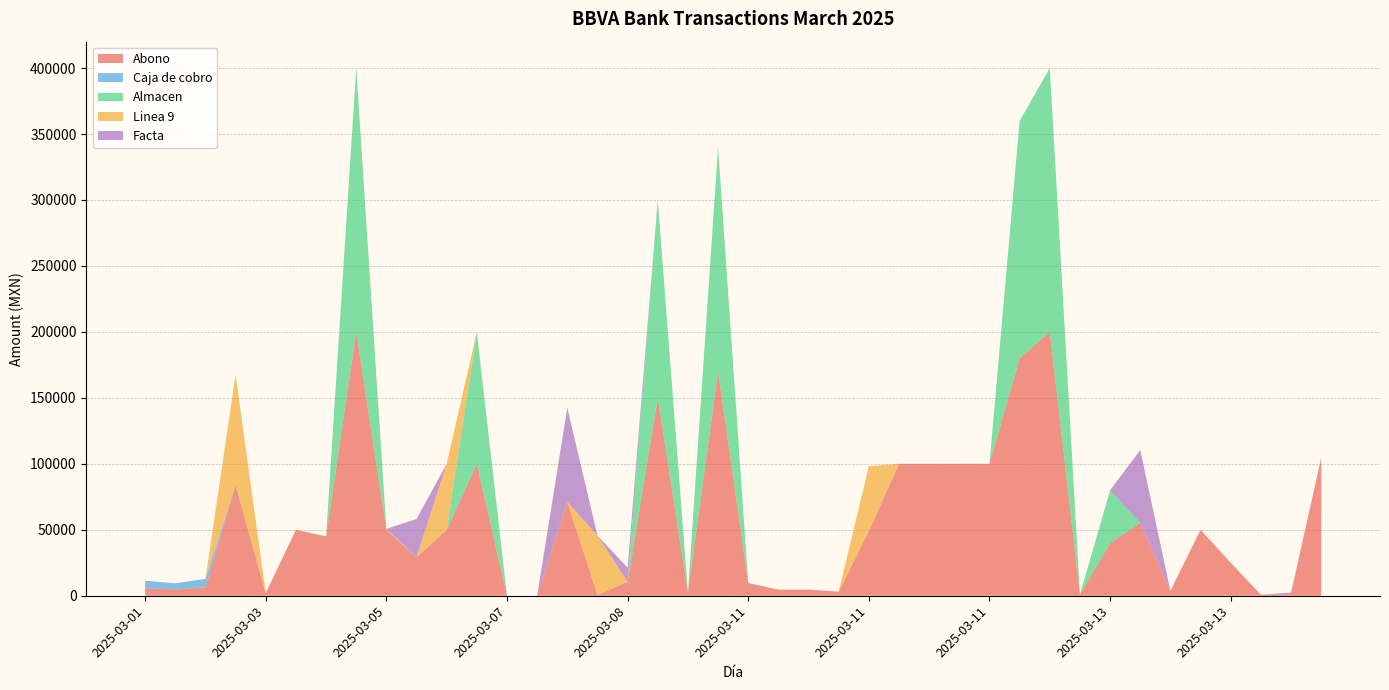

Reading right to left, list all the values displayed in this chart.

Abono: 2025-03-14=104650.0	2025-03-14=1200.0	2025-03-14=809.0	2025-03-13=25000.0	2025-03-13=50000.0	2025-03-13=3786.0	2025-03-13=55200.0	2025-03-13=40000.0	2025-03-12=940.0	2025-03-12=200000.0	2025-03-12=180000.0	2025-03-11=100000.0	2025-03-11=100000.0	2025-03-11=100000.0	2025-03-11=100000.0	2025-03-11=49111.0	2025-03-11=3100.4	2025-03-11=4629.1	2025-03-11=4629.1	2025-03-11=9675.0	2025-03-10=170000.0	2025-03-10=2537.0	2025-03-10=150000.0	2025-03-08=10650.0	2025-03-07=500.0	2025-03-07=71250.0	2025-03-07=0.0	2025-03-07=0.0	2025-03-06=100000.0	2025-03-06=50000.0	2025-03-05=29100.0	2025-03-05=50000.0	2025-03-04=200000.0	2025-03-04=45000.0	2025-03-04=50000.0	2025-03-03=2000.0	2025-03-01=83800.0	2025-03-01=6411.0	2025-03-01=4721.0	2025-03-01=5696.0
Caja de cobro: 2025-03-14=0.0	2025-03-14=0.0	2025-03-14=0.0	2025-03-13=0.0	2025-03-13=0.0	2025-03-13=0.0	2025-03-13=0.0	2025-03-13=0.0	2025-03-12=0.0	2025-03-12=0.0	2025-03-12=0.0	2025-03-11=0.0	2025-03-11=0.0	2025-03-11=0.0	2025-03-11=0.0	2025-03-11=0.0	2025-03-11=0.0	2025-03-11=0.0	2025-03-11=0.0	2025-03-11=0.0	2025-03-10=0.0	2025-03-10=0.0	2025-03-10=0.0	2025-03-08=0.0	2025-03-07=0.0	2025-03-07=0.0	2025-03-07=0.0	2025-03-07=0.0	2025-03-06=0.0	2025-03-06=0.0	2025-03-05=0.0	2025-03-05=0.0	2025-03-04=0.0	2025-03-04=0.0	2025-03-04=0.0	2025-03-03=0.0	2025-03-01=0.0	2025-03-01=6411.0	2025-03-01=4721.0	2025-03-01=5696.0
Almacen: 2025-03-14=0.0	2025-03-14=0.0	2025-03-14=0.0	2025-03-13=0.0	2025-03-13=0.0	2025-03-13=0.0	2025-03-13=0.0	2025-03-13=40000.0	2025-03-12=0.0	2025-03-12=200000.0	2025-03-12=180000.0	2025-03-11=0.0	2025-03-11=0.0	2025-03-11=0.0	2025-03-11=0.0	2025-03-11=0.0	2025-03-11=0.0	2025-03-11=0.0	2025-03-11=0.0	2025-03-11=0.0	2025-03-10=170000.0	2025-03-10=0.0	2025-03-10=150000.0	2025-03-08=0.0	2025-03-07=0.0	2025-03-07=0.0	2025-03-07=0.0	2025-03-07=0.0	2025-03-06=100000.0	2025-03-06=0.0	2025-03-05=0.0	2025-03-05=0.0	2025-03-04=200000.0	2025-03-04=0.0	2025-03-04=0.0	2025-03-03=0.0	2025-03-01=0.0	2025-03-01=0.0	2025-03-01=0.0	2025-03-01=0.0
Linea 9: 2025-03-14=0.0	2025-03-14=0.0	2025-03-14=0.0	2025-03-13=0.0	2025-03-13=0.0	2025-03-13=0.0	2025-03-13=0.0	2025-03-13=0.0	2025-03-12=0.0	2025-03-12=0.0	2025-03-12=0.0	2025-03-11=0.0	2025-03-11=0.0	2025-03-11=0.0	2025-03-11=0.0	2025-03-11=49111.0	2025-03-11=0.0	2025-03-11=0.0	2025-03-11=0.0	2025-03-11=0.0	2025-03-10=0.0	2025-03-10=0.0	2025-03-10=0.0	2025-03-08=0.0	2025-03-07=45052.4	2025-03-07=0.0	2025-03-07=0.0	2025-03-07=0.0	2025-03-06=0.0	2025-03-06=50000.0	2025-03-05=0.0	2025-03-05=720.0	2025-03-04=0.0	2025-03-04=0.0	2025-03-04=0.0	2025-03-03=0.0	2025-03-01=83800.0	2025-03-01=0.0	2025-03-01=0.0	2025-03-01=0.0
Facta: 2025-03-14=0.0	2025-03-14=1200.0	2025-03-14=0.0	2025-03-13=0.0	2025-03-13=0.0	2025-03-13=0.0	2025-03-13=55200.0	2025-03-13=0.0	2025-03-12=0.0	2025-03-12=0.0	2025-03-12=0.0	2025-03-11=0.0	2025-03-11=0.0	2025-03-11=0.0	2025-03-11=0.0	2025-03-11=0.0	2025-03-11=0.0	2025-03-11=0.0	2025-03-11=0.0	2025-03-11=0.0	2025-03-10=0.0	2025-03-10=0.0	2025-03-10=0.0	2025-03-08=10649.6	2025-03-07=0.0	2025-03-07=71250.0	2025-03-07=0.0	2025-03-07=0.0	2025-03-06=0.0	2025-03-06=0.0	2025-03-05=29100.0	2025-03-05=0.0	2025-03-04=0.0	2025-03-04=0.0	2025-03-04=0.0	2025-03-03=0.0	2025-03-01=0.0	2025-03-01=0.0	2025-03-01=0.0	2025-03-01=0.0